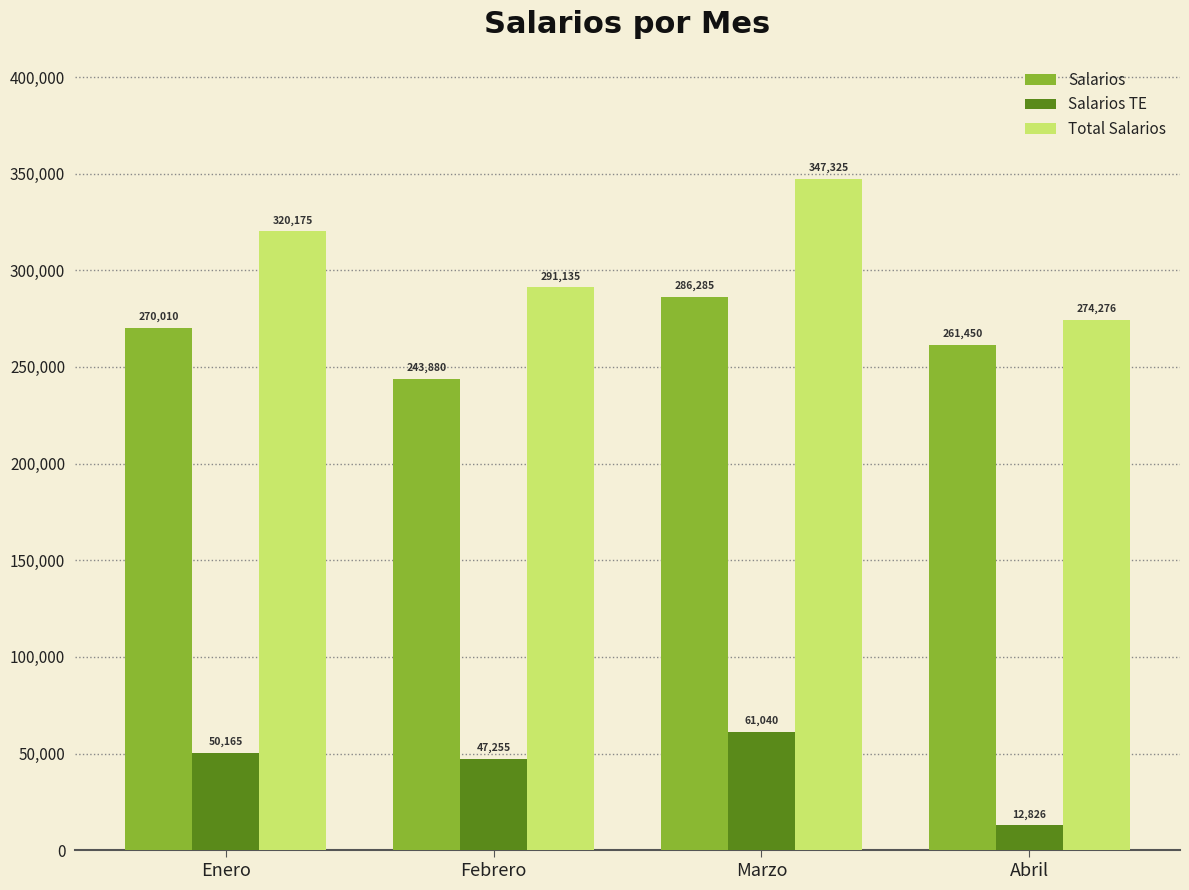

The Total Salarios series shows 274276.2 at Abril. True or false?

True